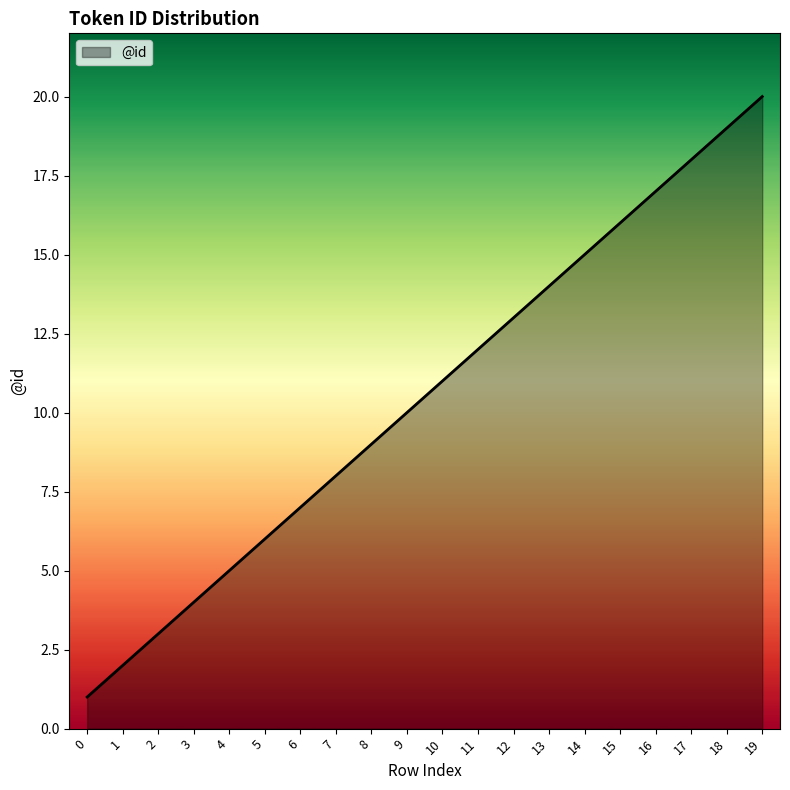

What is the difference between the values at 3 and 10?

7